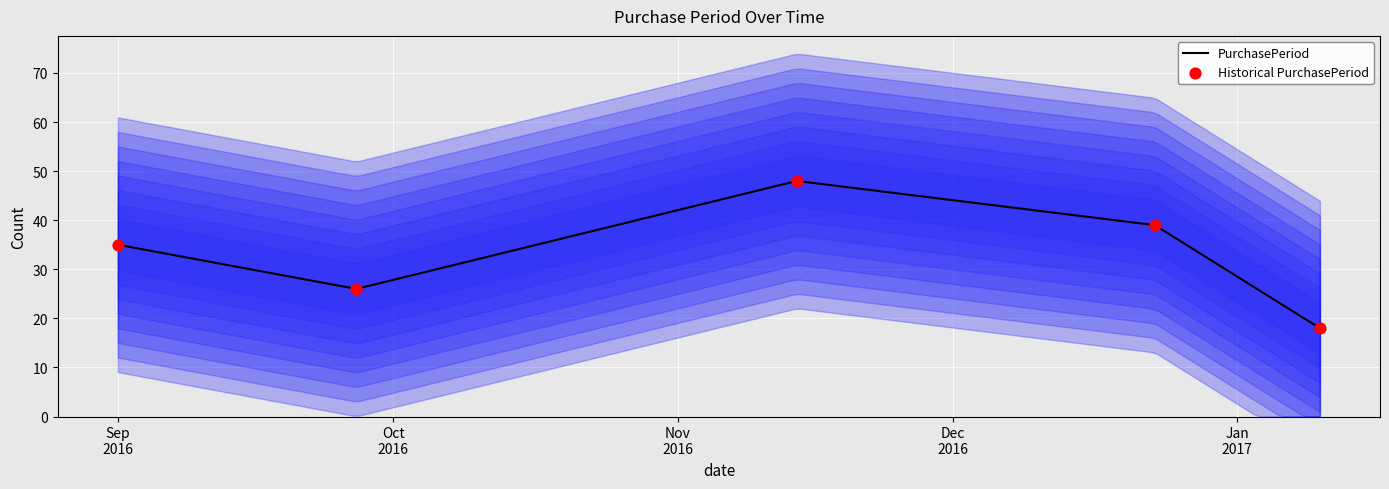

Between 2016-09-27 and 2016-12-23, which is larger?

2016-12-23